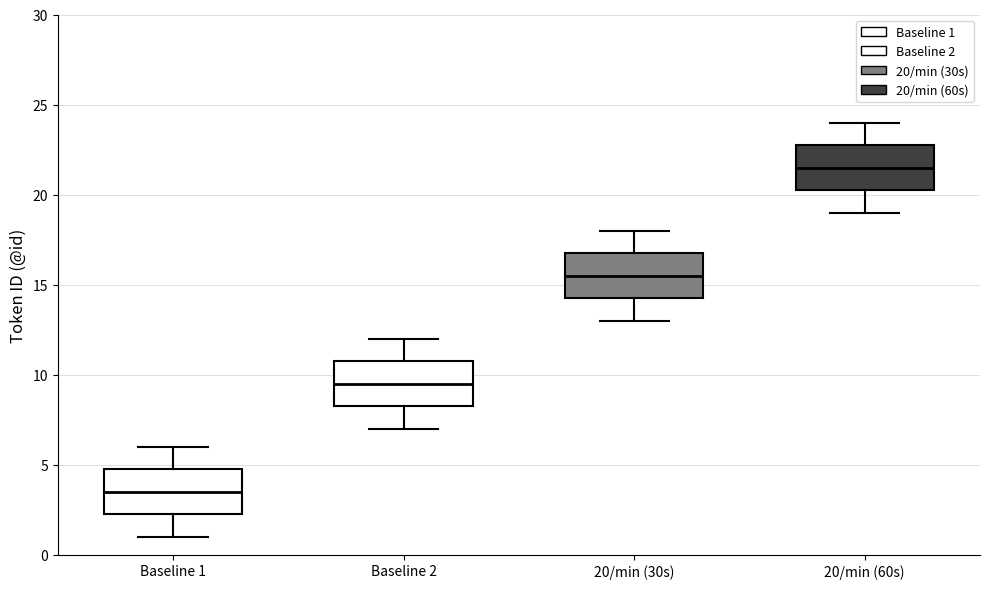

Reading left to right, transcribe this box plot: for each box, give where its median line is, the range the box spans, and where its two whiskers end, as read against the y-axis. The values are not printed on the chart, so give them approximately, as read against the axis.

Baseline 1: median 3.5, box 2.5 to 5.0, whiskers 1.0 to 6.0
Baseline 2: median 9.5, box 8.5 to 11.0, whiskers 7.0 to 12.0
20/min (30s): median 15.5, box 14.5 to 17.0, whiskers 13.0 to 18.0
20/min (60s): median 21.5, box 20.5 to 23.0, whiskers 19.0 to 24.0